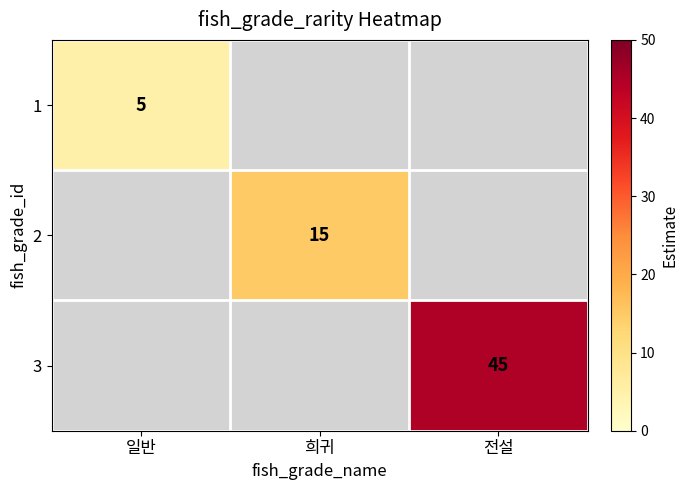

The value of 2 at 희귀 is 15. True or false?

True